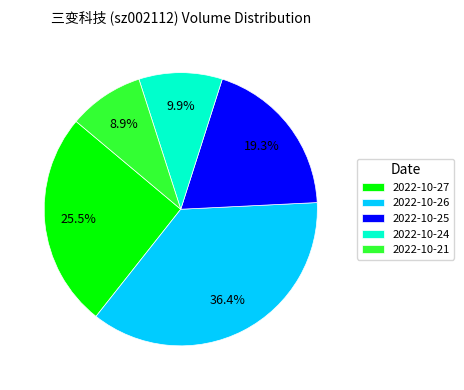

Is it true that 2022-10-24 is 1% of the pie?

False